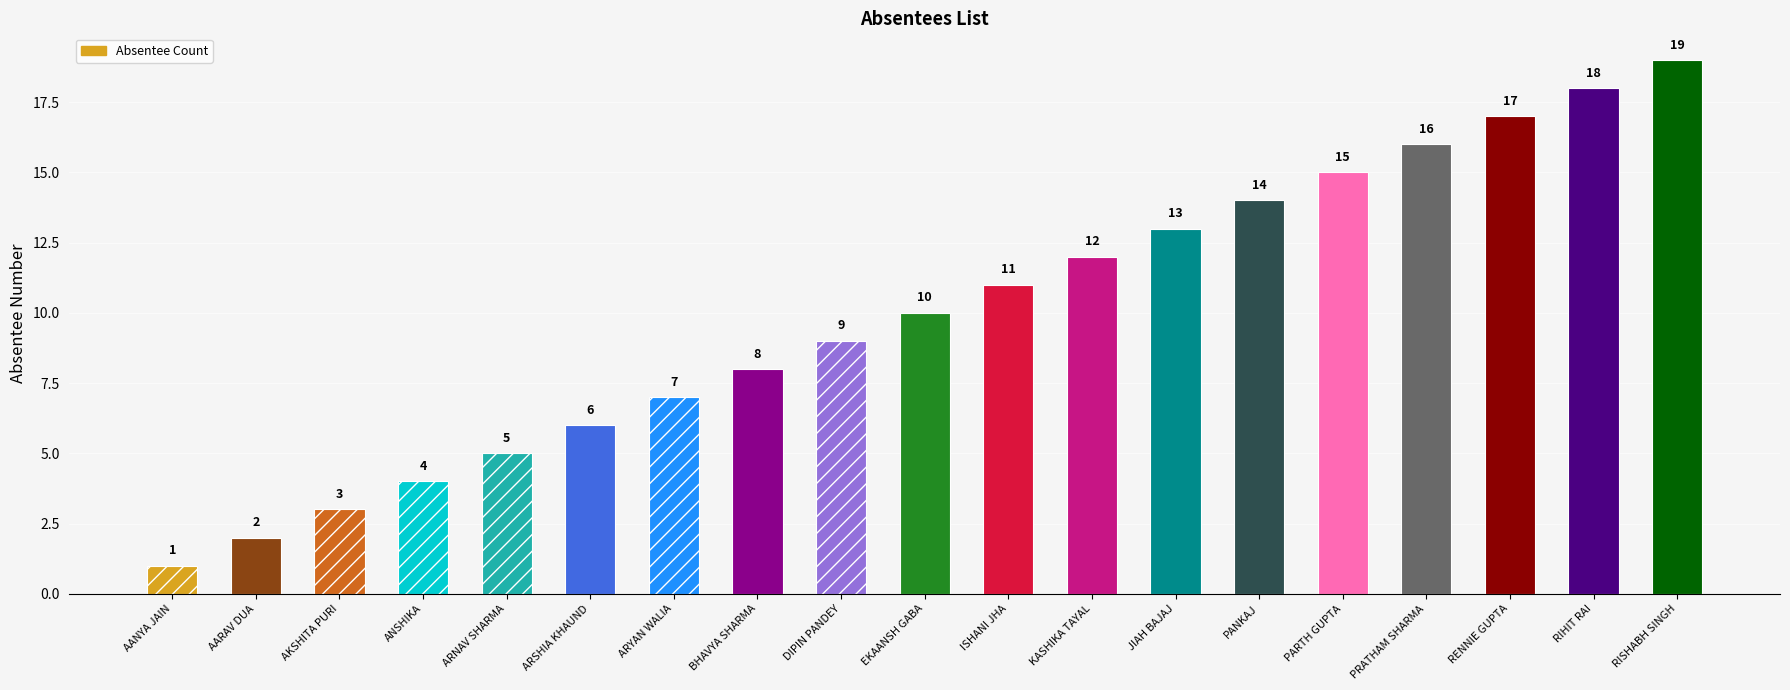

Reading right to left, list all the values displayed in this chart.

RISHABH SINGH=19	RIHIT RAI=18	RENNIE GUPTA=17	PRATHAM SHARMA=16	PARTH GUPTA=15	PANKAJ=14	JIAH BAJAJ=13	KASHIKA TAYAL=12	ISHANI JHA=11	EKAANSH GABA=10	DIPIN PANDEY=9	BHAVYA SHARMA=8	ARYAN WALIA=7	ARSHIA KHAUND=6	ARNAV SHARMA=5	ANSHIKA=4	AKSHITA PURI=3	AARAV DUA=2	AANYA JAIN=1